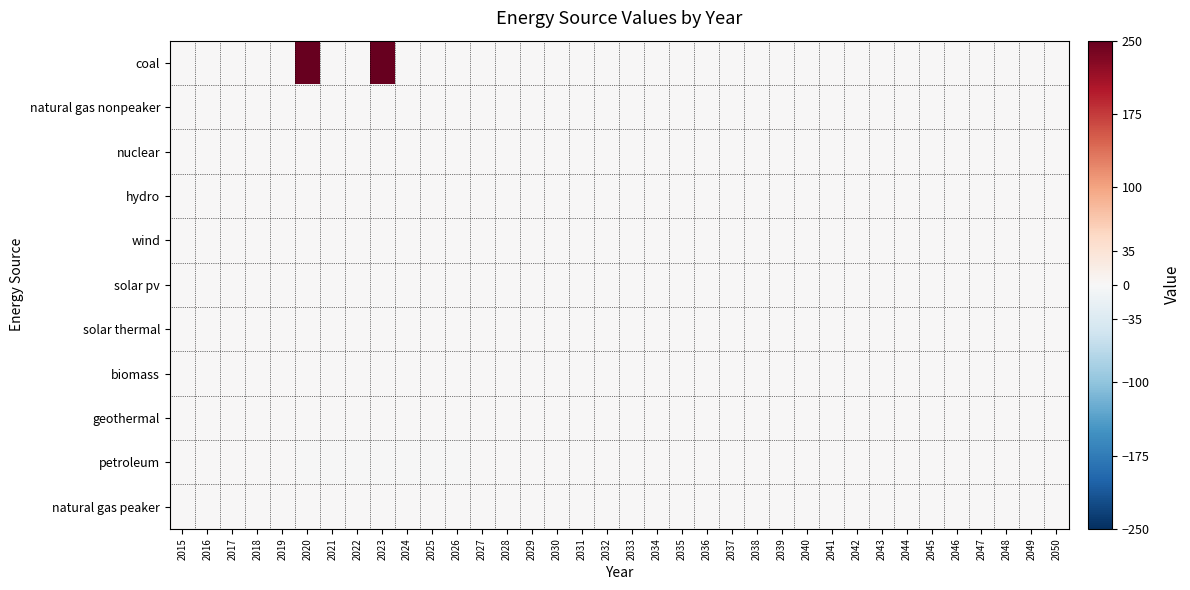

Reading left to right, what are all the values shown in this chart?

coal: 2015=0.0	2016=0.0	2017=0.0	2018=0.0	2019=0.0	2020=250.0	2021=0.0	2022=0.0	2023=250.0	2024=0.0	2025=0.0	2026=0.0	2027=0.0	2028=0.0	2029=0.0	2030=0.0	2031=0.0	2032=0.0	2033=0.0	2034=0.0	2035=0.0	2036=0.0	2037=0.0	2038=0.0	2039=0.0	2040=0.0	2041=0.0	2042=0.0	2043=0.0	2044=0.0	2045=0.0	2046=0.0	2047=0.0	2048=0.0	2049=0.0	2050=0.0
natural gas nonpeaker: 2015=0.0	2016=0.0	2017=0.0	2018=0.0	2019=0.0	2020=0.1	2021=0.1	2022=0.1	2023=0.1	2024=0.1	2025=0.1	2026=0.1	2027=0.0	2028=0.0	2029=0.0	2030=0.0	2031=0.0	2032=0.0	2033=0.0	2034=0.0	2035=0.0	2036=0.0	2037=0.0	2038=0.0	2039=0.0	2040=0.0	2041=0.0	2042=0.0	2043=0.0	2044=0.0	2045=0.0	2046=0.0	2047=0.0	2048=0.0	2049=0.0	2050=0.0
nuclear: 2015=0.0	2016=0.0	2017=0.0	2018=0.0	2019=0.0	2020=0.0	2021=0.0	2022=0.0	2023=0.0	2024=0.0	2025=0.0	2026=0.0	2027=0.0	2028=0.0	2029=0.0	2030=0.0	2031=0.0	2032=0.0	2033=0.0	2034=0.0	2035=0.0	2036=0.0	2037=0.0	2038=0.0	2039=0.0	2040=0.0	2041=0.0	2042=0.0	2043=0.0	2044=0.0	2045=0.0	2046=0.0	2047=0.0	2048=0.0	2049=0.0	2050=0.0
hydro: 2015=0.0	2016=0.0	2017=0.0	2018=0.0	2019=0.0	2020=0.0	2021=0.0	2022=0.0	2023=0.0	2024=0.0	2025=0.0	2026=0.0	2027=0.0	2028=0.0	2029=0.0	2030=0.0	2031=0.0	2032=0.0	2033=0.0	2034=0.0	2035=0.0	2036=0.0	2037=0.0	2038=0.0	2039=0.0	2040=0.0	2041=0.0	2042=0.0	2043=0.0	2044=0.0	2045=0.0	2046=0.0	2047=0.0	2048=0.0	2049=0.0	2050=0.0
wind: 2015=0.0	2016=0.0	2017=0.0	2018=0.0	2019=0.0	2020=0.0	2021=0.0	2022=0.0	2023=0.0	2024=0.0	2025=0.0	2026=0.0	2027=0.0	2028=0.0	2029=0.0	2030=0.0	2031=0.0	2032=0.0	2033=0.0	2034=0.0	2035=0.0	2036=0.0	2037=0.0	2038=0.0	2039=0.0	2040=0.0	2041=0.0	2042=0.0	2043=0.0	2044=0.0	2045=0.0	2046=0.0	2047=0.0	2048=0.0	2049=0.0	2050=0.0
solar pv: 2015=0.0	2016=0.0	2017=0.0	2018=0.0	2019=0.0	2020=0.0	2021=0.0	2022=0.0	2023=0.0	2024=0.0	2025=0.0	2026=0.0	2027=0.0	2028=0.0	2029=0.0	2030=0.0	2031=0.0	2032=0.0	2033=0.0	2034=0.0	2035=0.0	2036=0.0	2037=0.0	2038=0.0	2039=0.0	2040=0.0	2041=0.0	2042=0.0	2043=0.0	2044=0.0	2045=0.0	2046=0.0	2047=0.0	2048=0.0	2049=0.0	2050=0.0
solar thermal: 2015=0.0	2016=0.0	2017=0.0	2018=0.0	2019=0.0	2020=0.0	2021=0.0	2022=0.0	2023=0.0	2024=0.0	2025=0.0	2026=0.0	2027=0.0	2028=0.0	2029=0.0	2030=0.0	2031=0.0	2032=0.0	2033=0.0	2034=0.0	2035=0.0	2036=0.0	2037=0.0	2038=0.0	2039=0.0	2040=0.0	2041=0.0	2042=0.0	2043=0.0	2044=0.0	2045=0.0	2046=0.0	2047=0.0	2048=0.0	2049=0.0	2050=0.0
biomass: 2015=0.0	2016=0.0	2017=0.0	2018=0.0	2019=0.0	2020=0.0	2021=0.0	2022=0.0	2023=0.0	2024=0.0	2025=0.0	2026=0.0	2027=0.0	2028=0.0	2029=0.0	2030=0.0	2031=0.0	2032=0.0	2033=0.0	2034=0.0	2035=0.0	2036=0.0	2037=0.0	2038=0.0	2039=0.0	2040=0.0	2041=0.0	2042=0.0	2043=0.0	2044=0.0	2045=0.0	2046=0.0	2047=0.0	2048=0.0	2049=0.0	2050=0.0
geothermal: 2015=0.0	2016=0.0	2017=0.0	2018=0.0	2019=0.0	2020=0.0	2021=0.0	2022=0.0	2023=0.0	2024=0.0	2025=0.0	2026=0.0	2027=0.0	2028=0.0	2029=0.0	2030=0.0	2031=0.0	2032=0.0	2033=0.0	2034=0.0	2035=0.0	2036=0.0	2037=0.0	2038=0.0	2039=0.0	2040=0.0	2041=0.0	2042=0.0	2043=0.0	2044=0.0	2045=0.0	2046=0.0	2047=0.0	2048=0.0	2049=0.0	2050=0.0
petroleum: 2015=0.0	2016=0.0	2017=0.0	2018=0.0	2019=0.0	2020=-0.0	2021=-0.0	2022=-0.0	2023=-0.0	2024=-0.0	2025=-0.0	2026=-0.0	2027=0.0	2028=0.0	2029=0.0	2030=0.0	2031=0.0	2032=0.0	2033=0.0	2034=0.0	2035=0.0	2036=0.0	2037=0.0	2038=0.0	2039=0.0	2040=0.0	2041=0.0	2042=0.0	2043=0.0	2044=0.0	2045=0.0	2046=0.0	2047=0.0	2048=0.0	2049=0.0	2050=0.0
natural gas peaker: 2015=0.0	2016=0.0	2017=0.0	2018=0.0	2019=0.0	2020=0.0	2021=0.0	2022=0.0	2023=0.0	2024=0.0	2025=0.0	2026=0.0	2027=0.0	2028=0.0	2029=0.0	2030=0.0	2031=0.0	2032=0.0	2033=0.0	2034=0.0	2035=0.0	2036=0.0	2037=0.0	2038=0.0	2039=0.0	2040=0.0	2041=0.0	2042=0.0	2043=0.0	2044=0.0	2045=0.0	2046=0.0	2047=0.0	2048=0.0	2049=0.0	2050=0.0